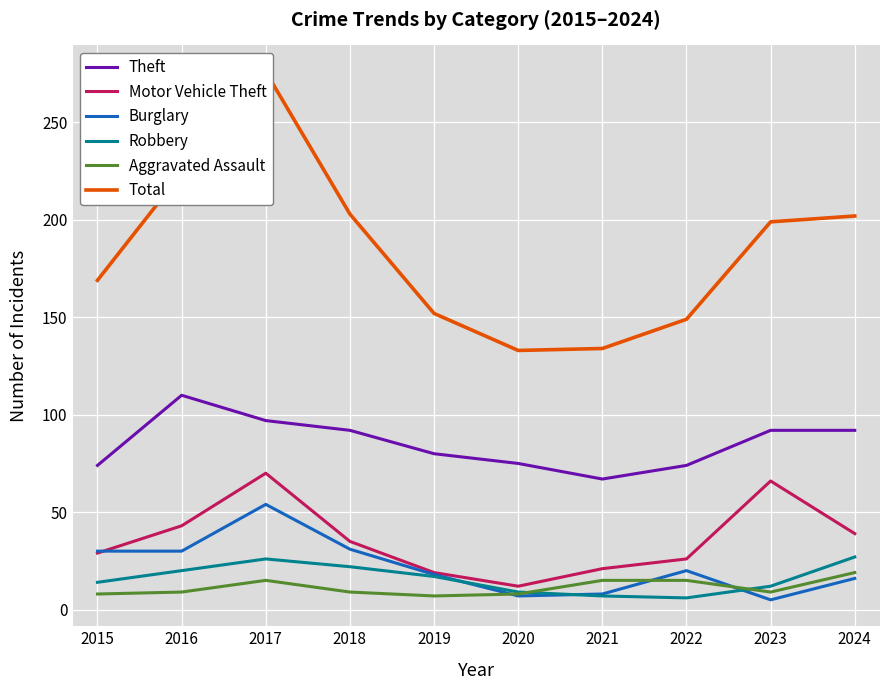

The value of Total at 2021 is 222. True or false?

False